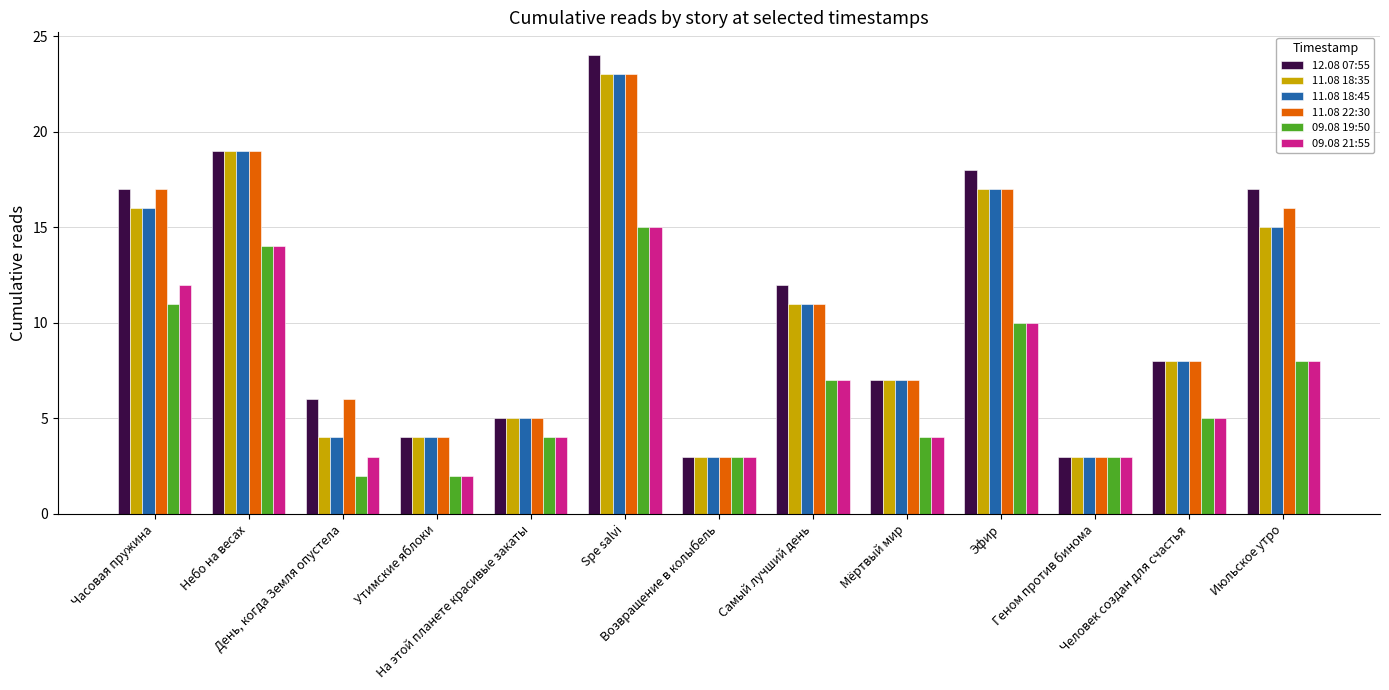

The value of 11.08 22:30 at Июльское утро is 16. True or false?

True